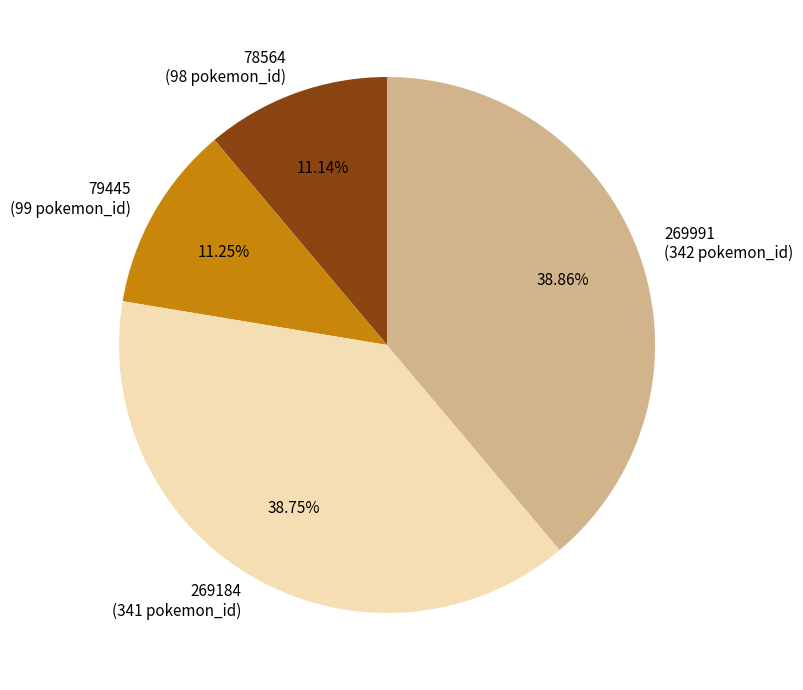

Do 78564 (98 pokemon_id) and 79445 (99 pokemon_id) together represent more than half of the pie?

No